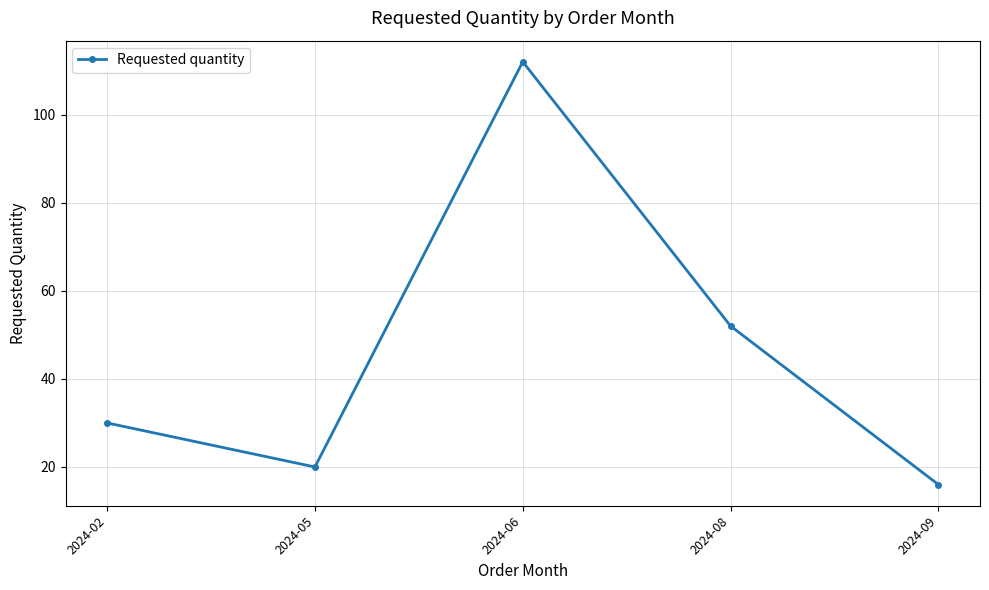

Reading left to right, list all the values displayed in this chart.

2024-02=30	2024-05=20	2024-06=112	2024-08=52	2024-09=16